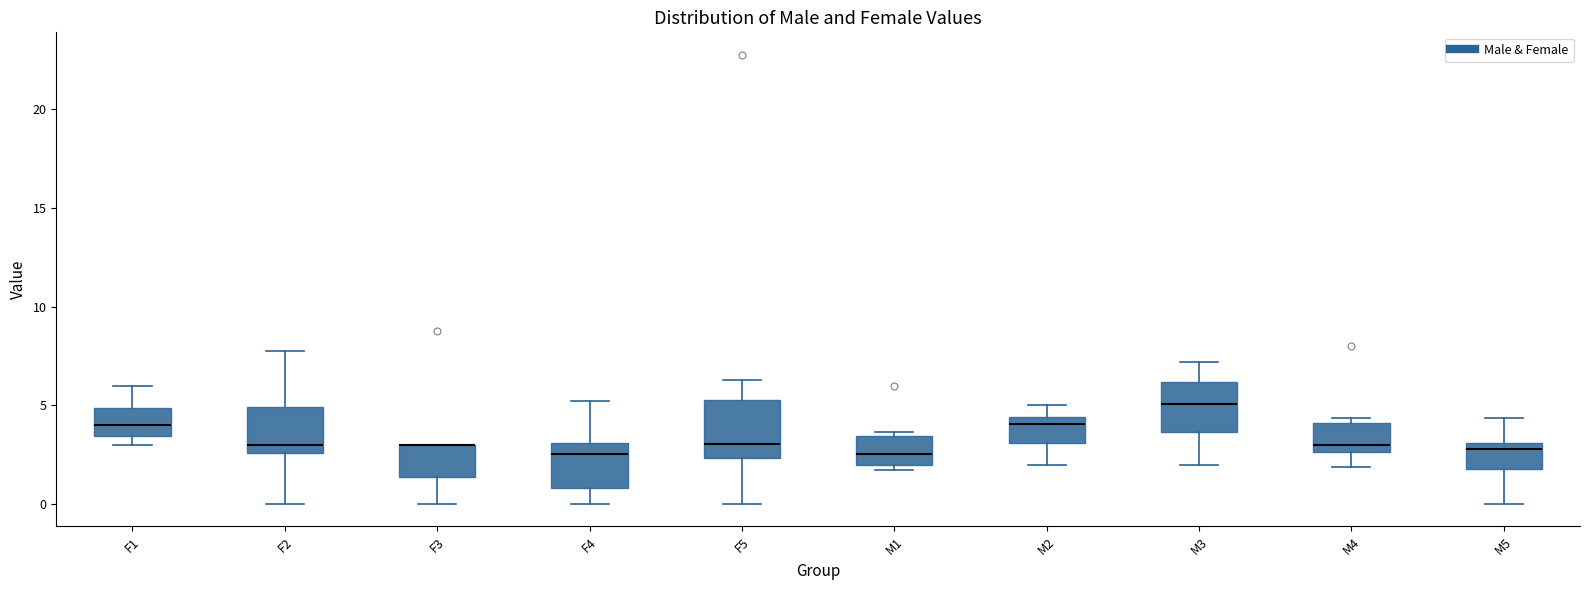

Where does the median line of the box for F5 sit on the y-axis? The values are not printed on the chart, so give them approximately, as read against the axis.

3.0